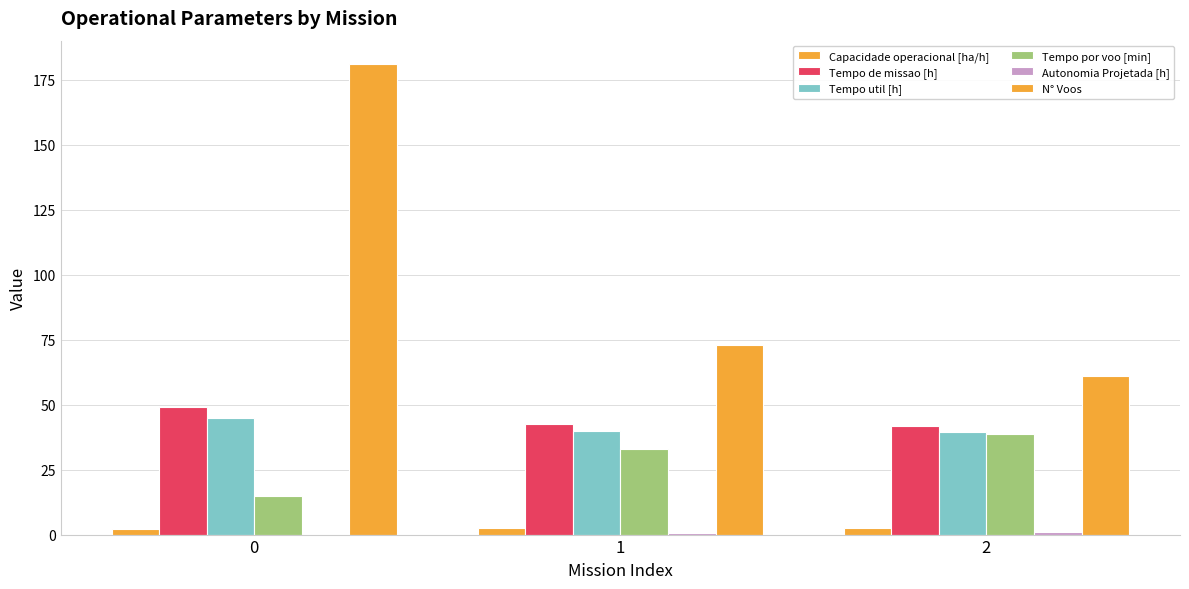

How many distinct data groups are displayed?

6